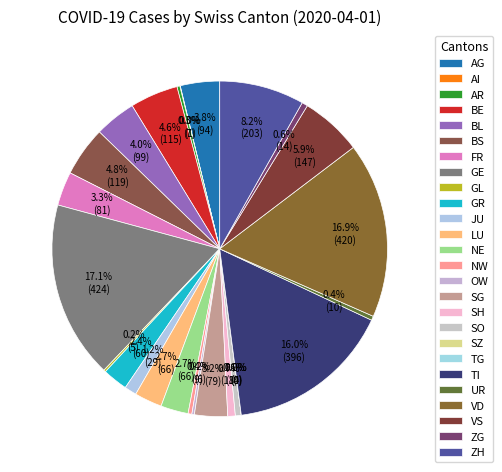

Rank the categories by value from highest to lowest.

GE, VD, TI, ZH, VS, BS, BE, BL, AG, FR, SG, LU, NE, GR, JU, SH, SO, ZG, UR, NW, AR, OW, GL, AI, SZ, TG